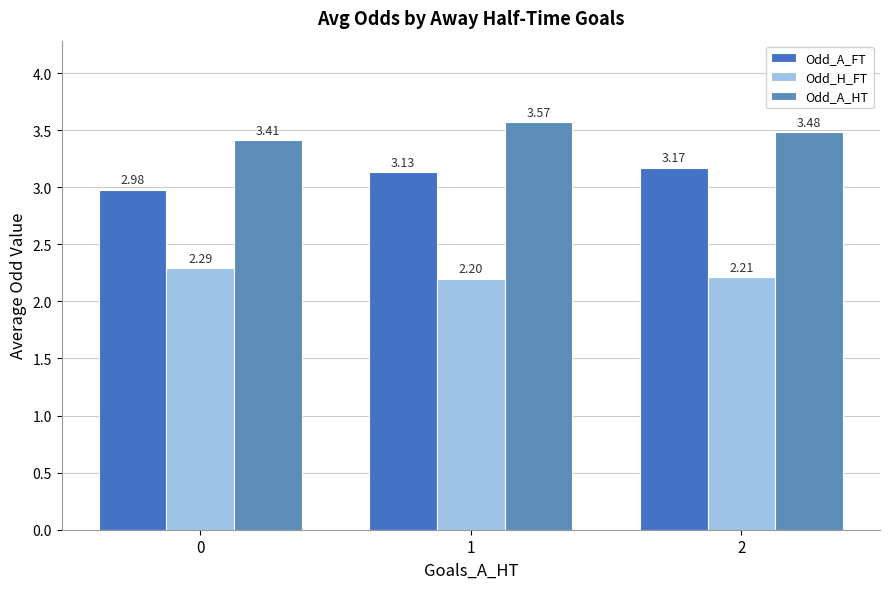

What is the highest value of the Odd_A_HT series?

3.6